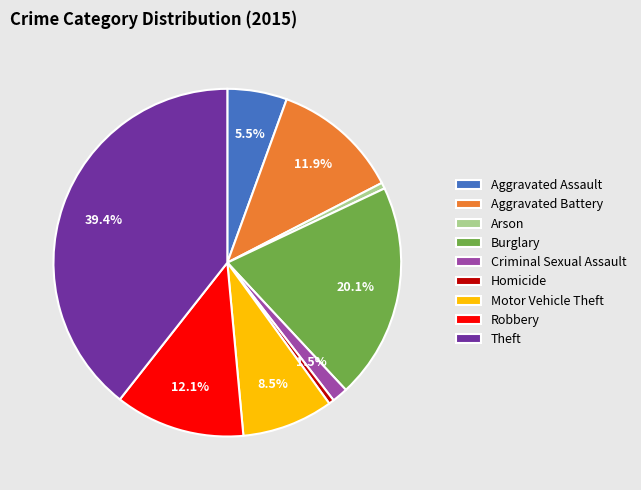

Does any single category account for the majority?

No